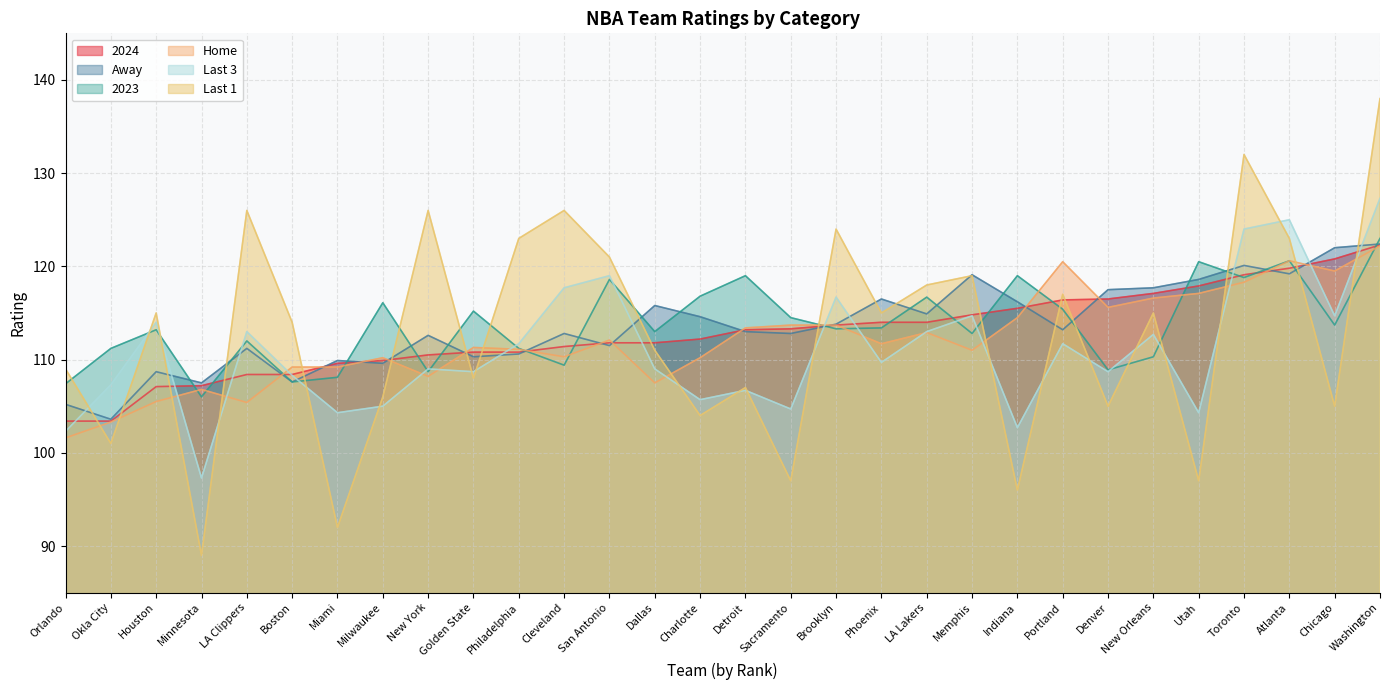

Where does the 2023 series first go above 113?

Houston